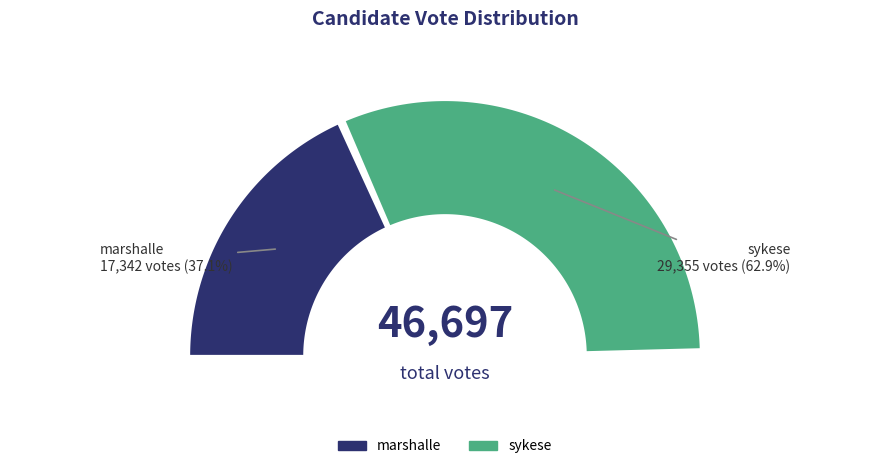

What is the smallest slice in the pie chart?

marshalle